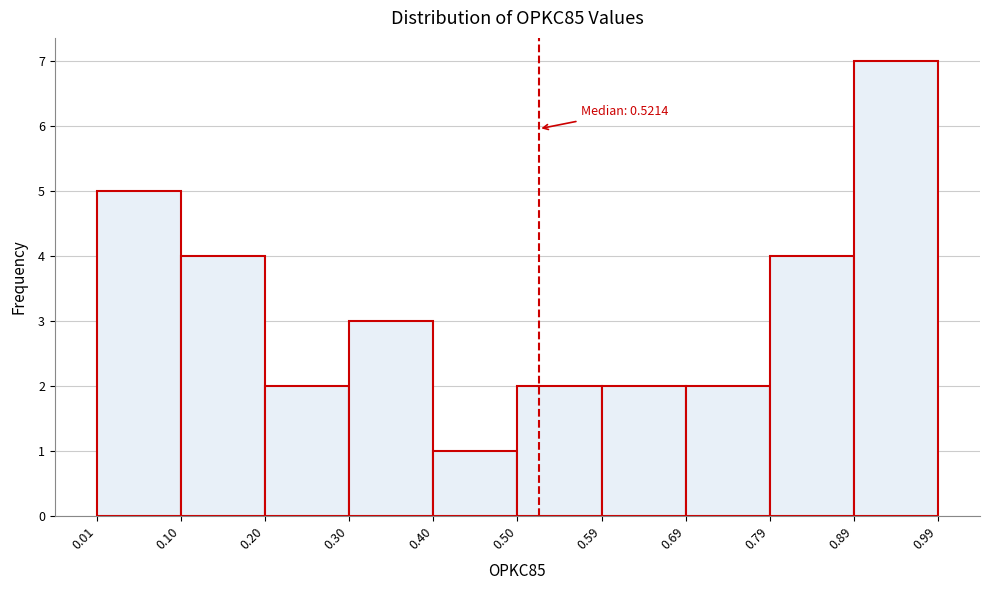

Over which range of the x-axis is the bar tallest?

0.89 to 0.99